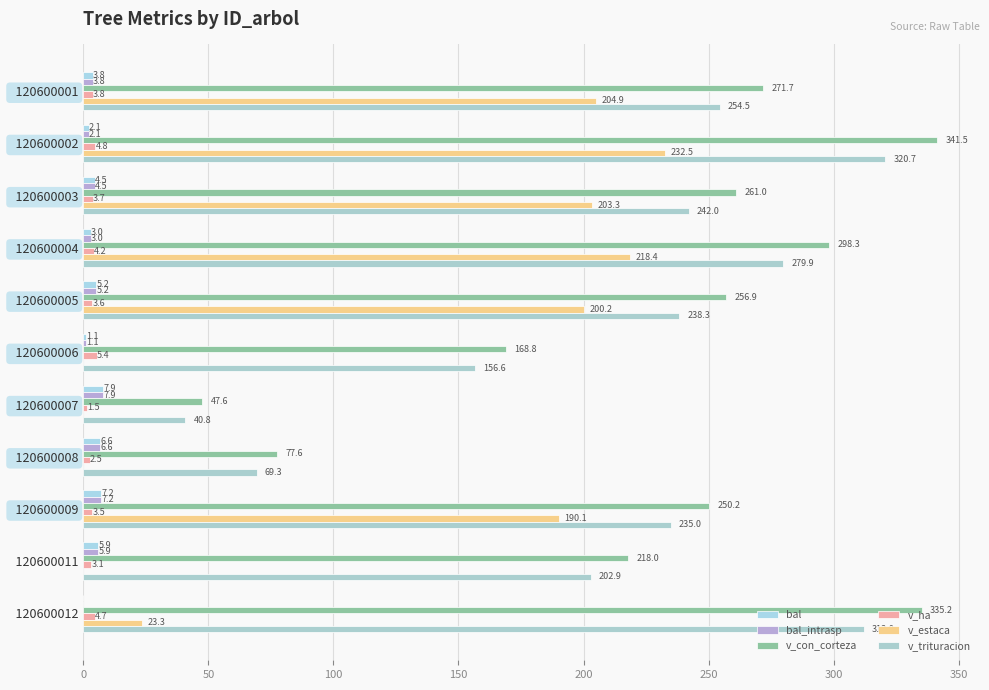

Count the number of data series in this chart.

6